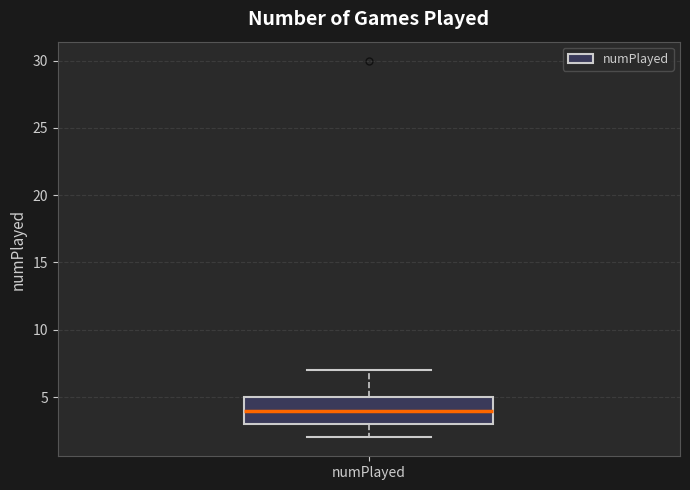

Transcribe this box plot: give where the median line is, the range the box spans, and where the two whiskers end, as read against the y-axis. The values are not printed on the chart, so give them approximately, as read against the axis.

median 4, box 3 to 5, whiskers 2 to 7